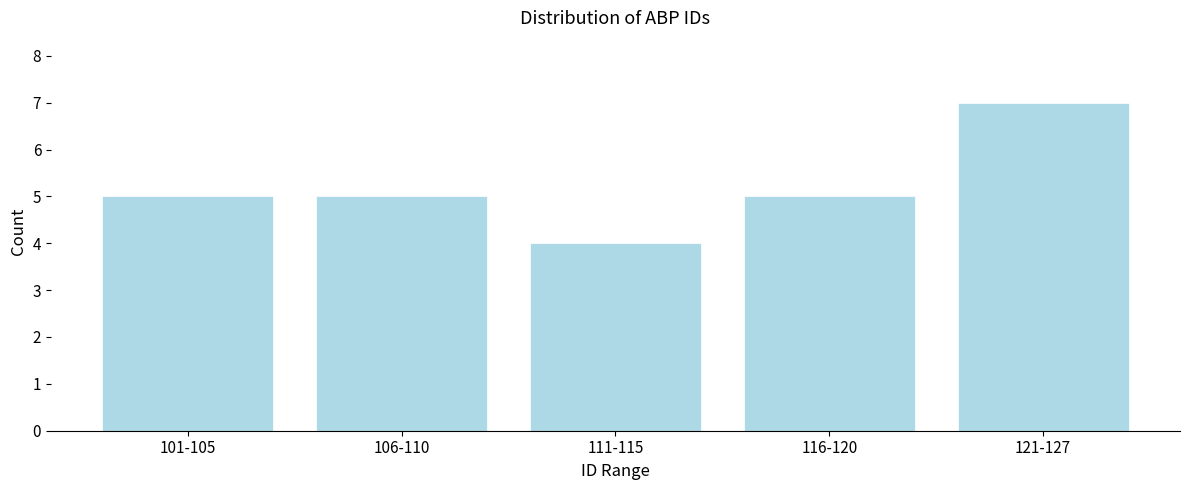

Reading left to right, what are all the values shown in this chart?

101-105=5	106-110=5	111-115=4	116-120=5	121-127=7